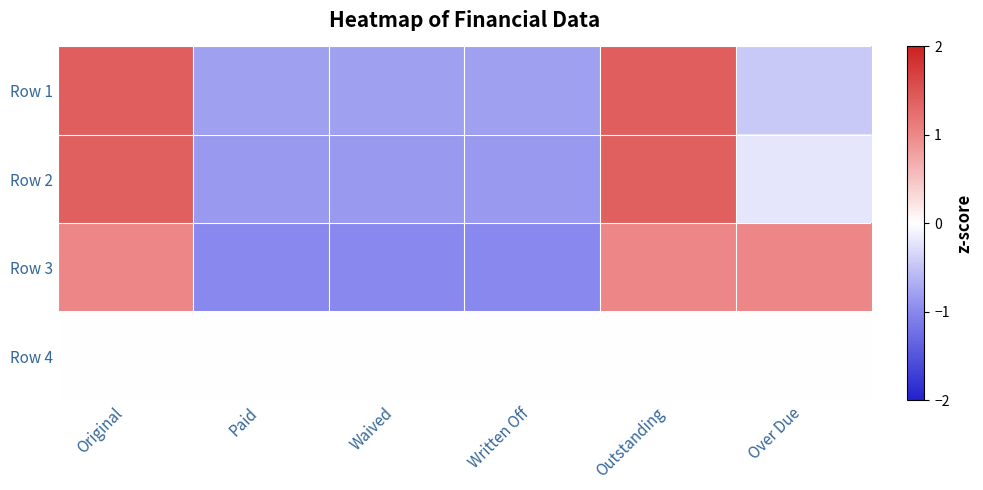

At which category is the sum across all series the highest?

Original